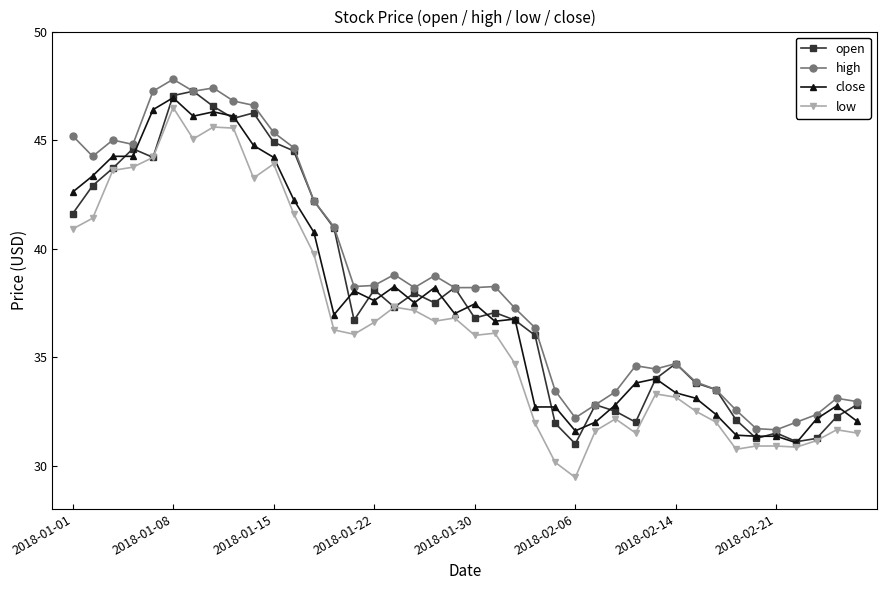

What is the value of the high point at the 18th from the left?

38.2